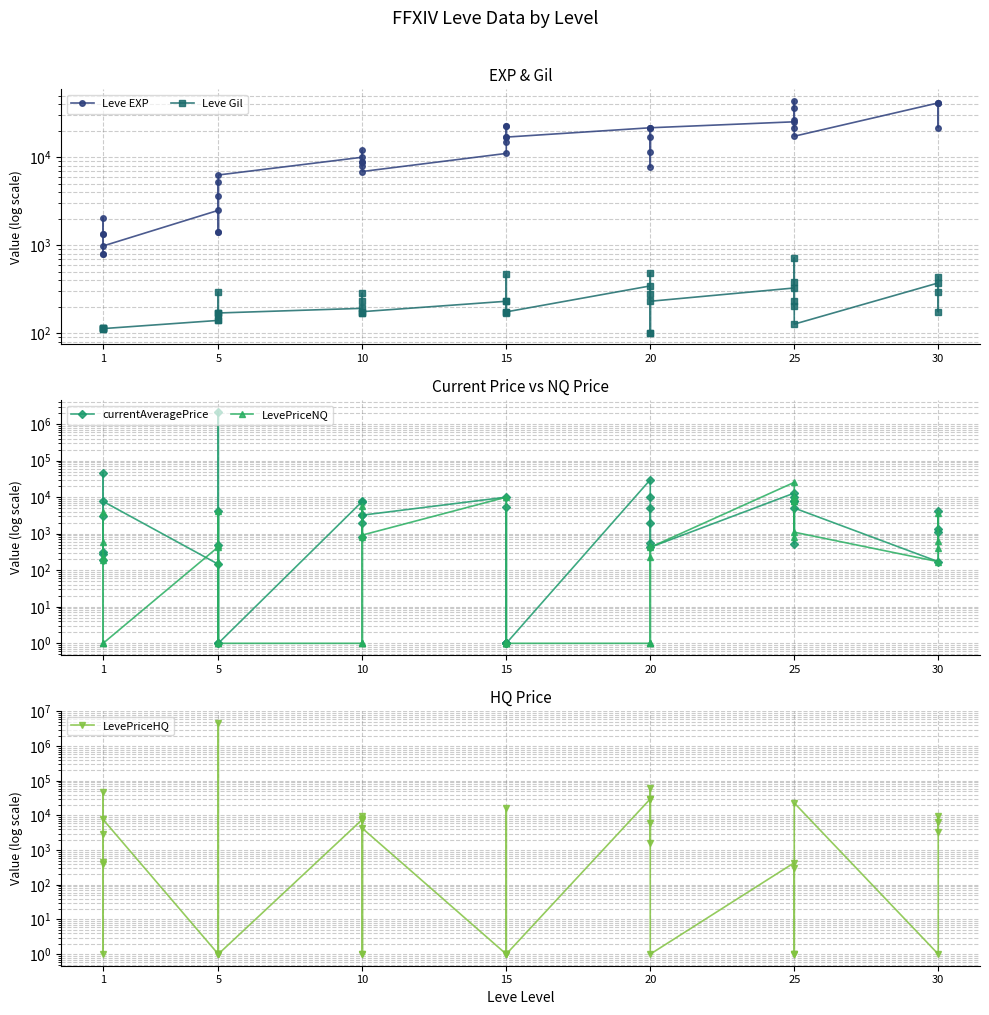

Where is the first local maximum for LevePriceNQ?

1